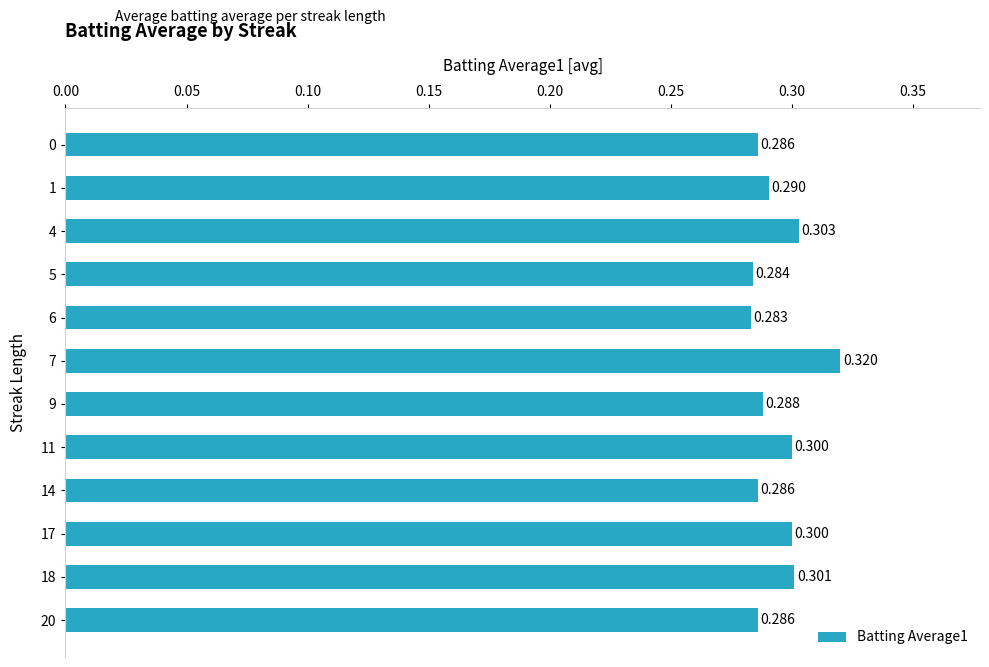

Does the chart contain any negative values?

No